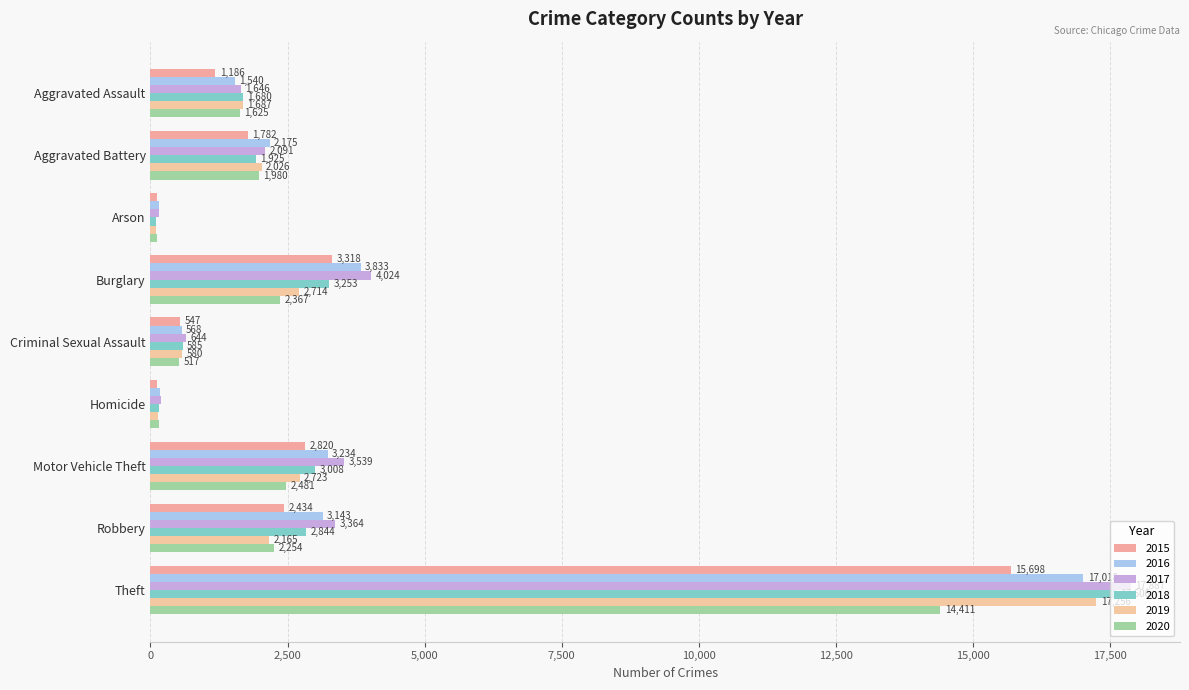

What is the minimum value shown in the chart?

94